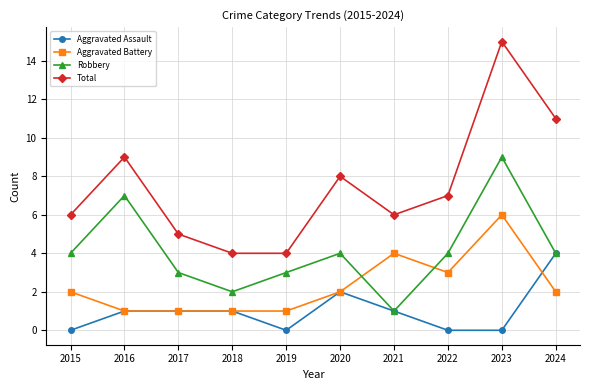

What is the average value of the Robbery series?

4